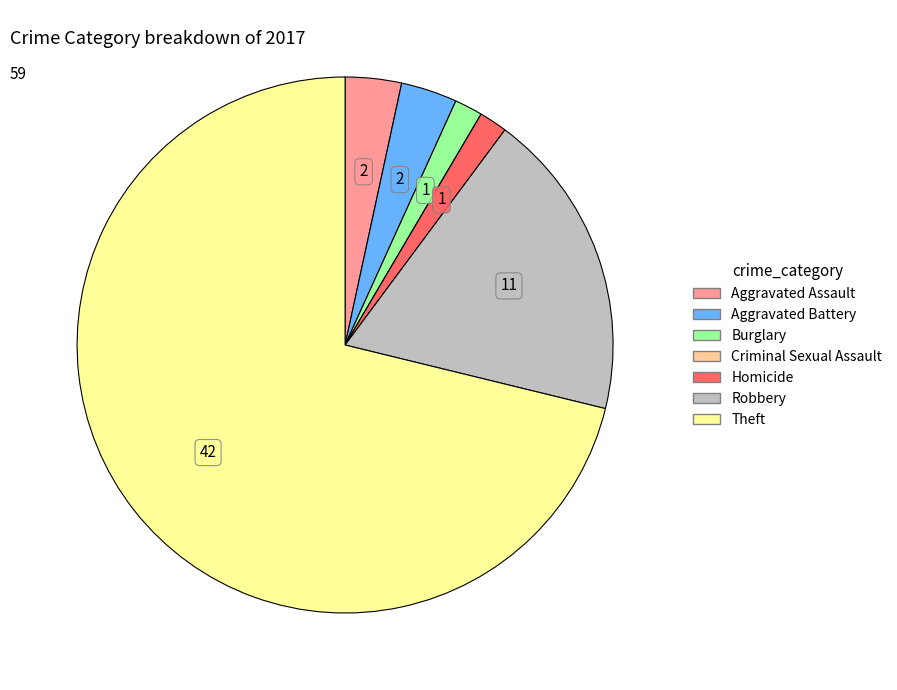

Is the sum of Robbery and Burglary greater than half?

No